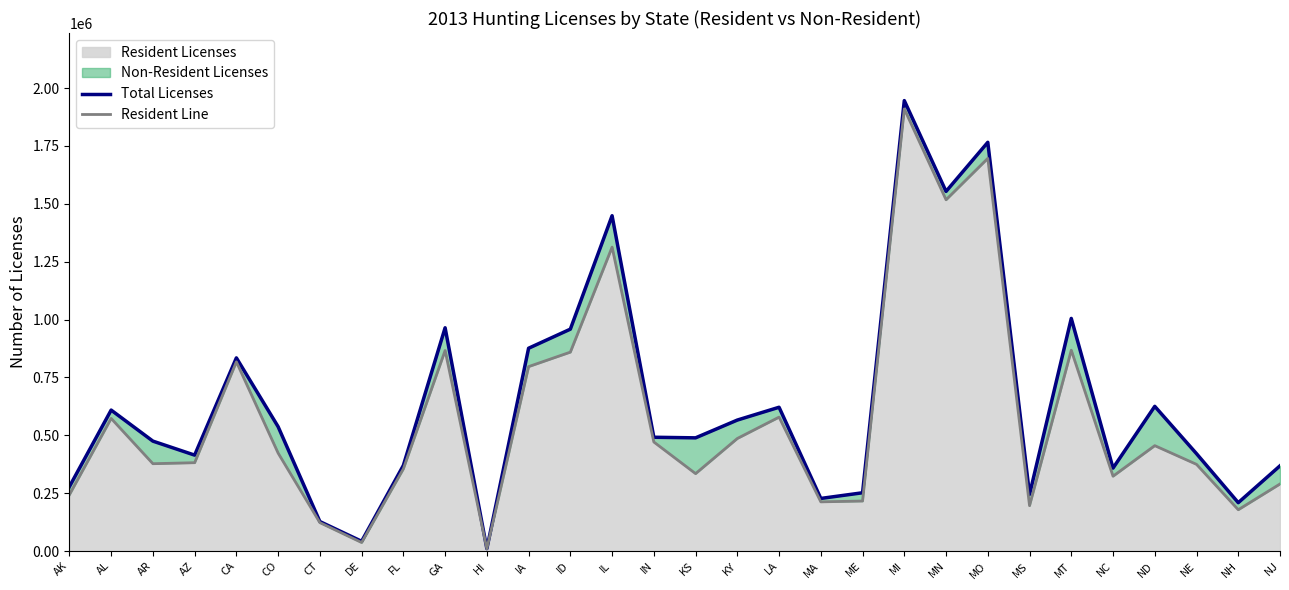

Where does the Resident Line series first go above 423270?

AL